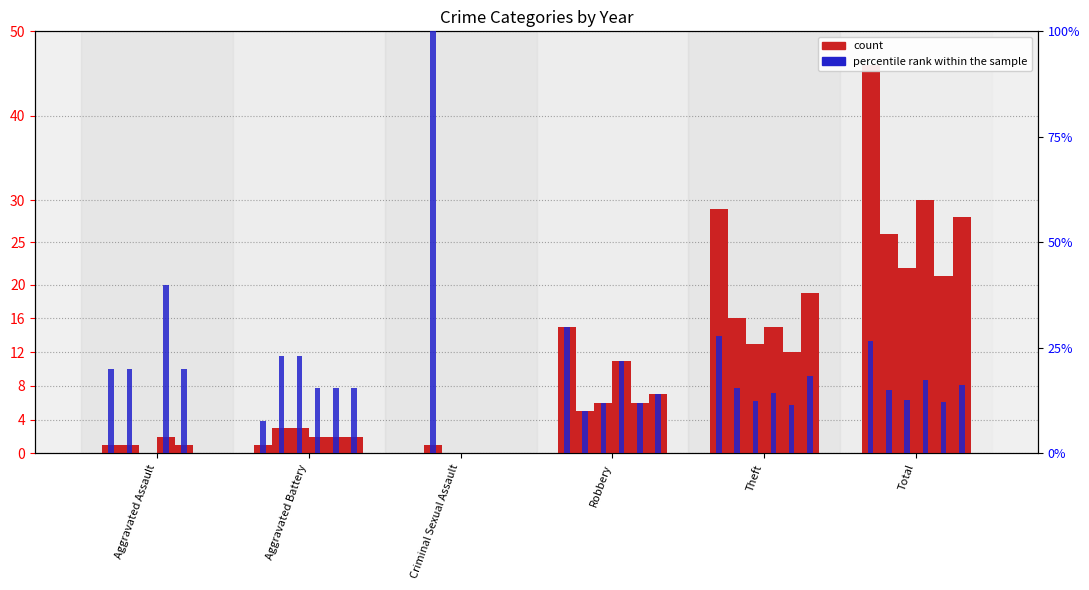

List the series in order of their peak value, lowest first.

percentile rank within the sample, count